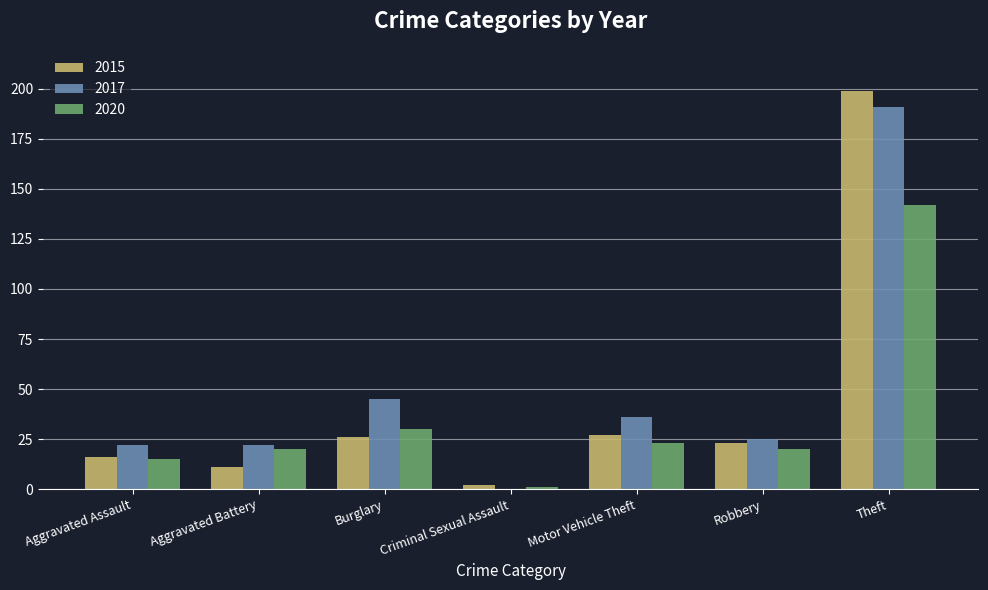

Reading left to right, extract all data points from this chart.

2015: Aggravated Assault=16	Aggravated Battery=11	Burglary=26	Criminal Sexual Assault=2	Motor Vehicle Theft=27	Robbery=23	Theft=199
2017: Aggravated Assault=22	Aggravated Battery=22	Burglary=45	Criminal Sexual Assault=0	Motor Vehicle Theft=36	Robbery=25	Theft=191
2020: Aggravated Assault=15	Aggravated Battery=20	Burglary=30	Criminal Sexual Assault=1	Motor Vehicle Theft=23	Robbery=20	Theft=142